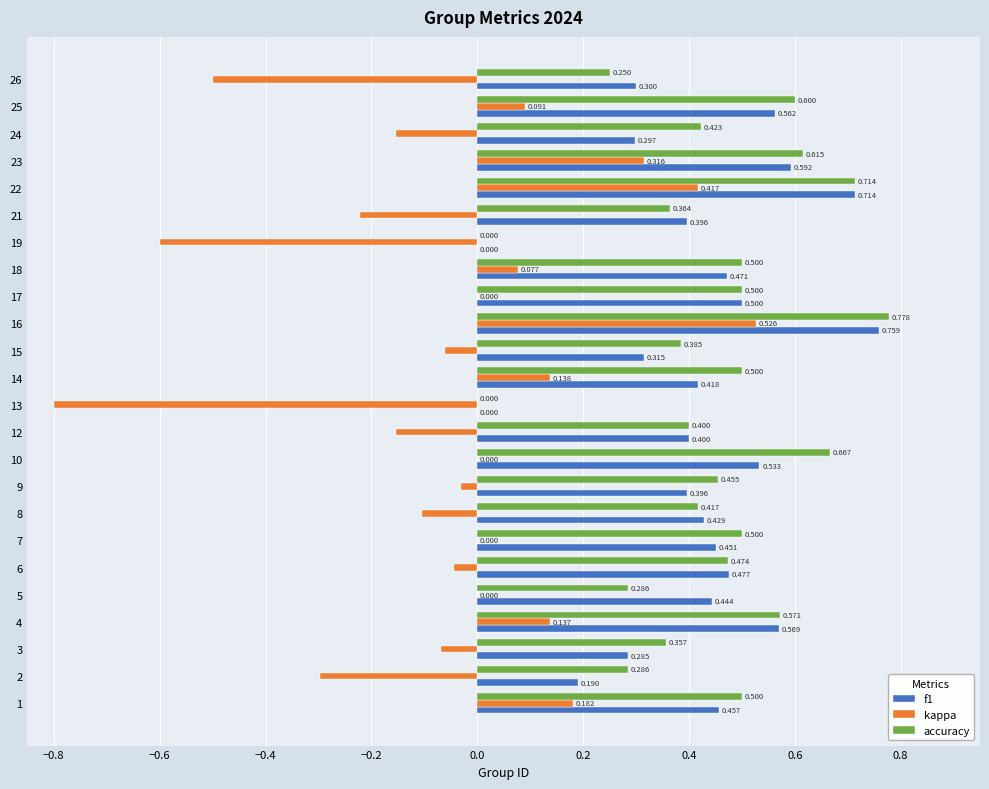

How many values in the accuracy series exceed 0?

22